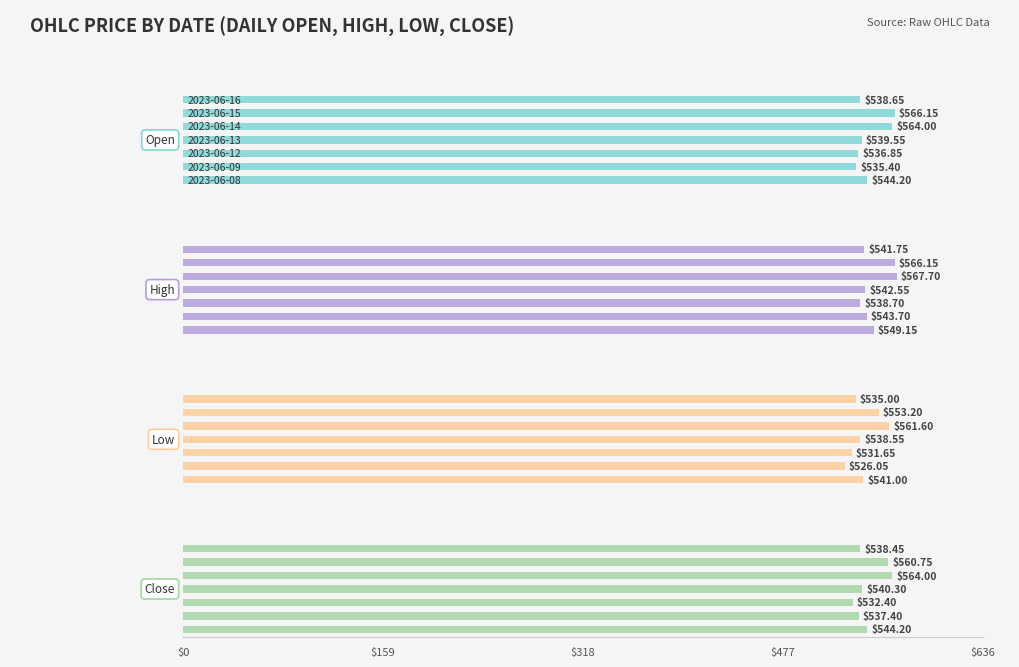

What are all the series names shown in the legend?

Open, High, Low, Close